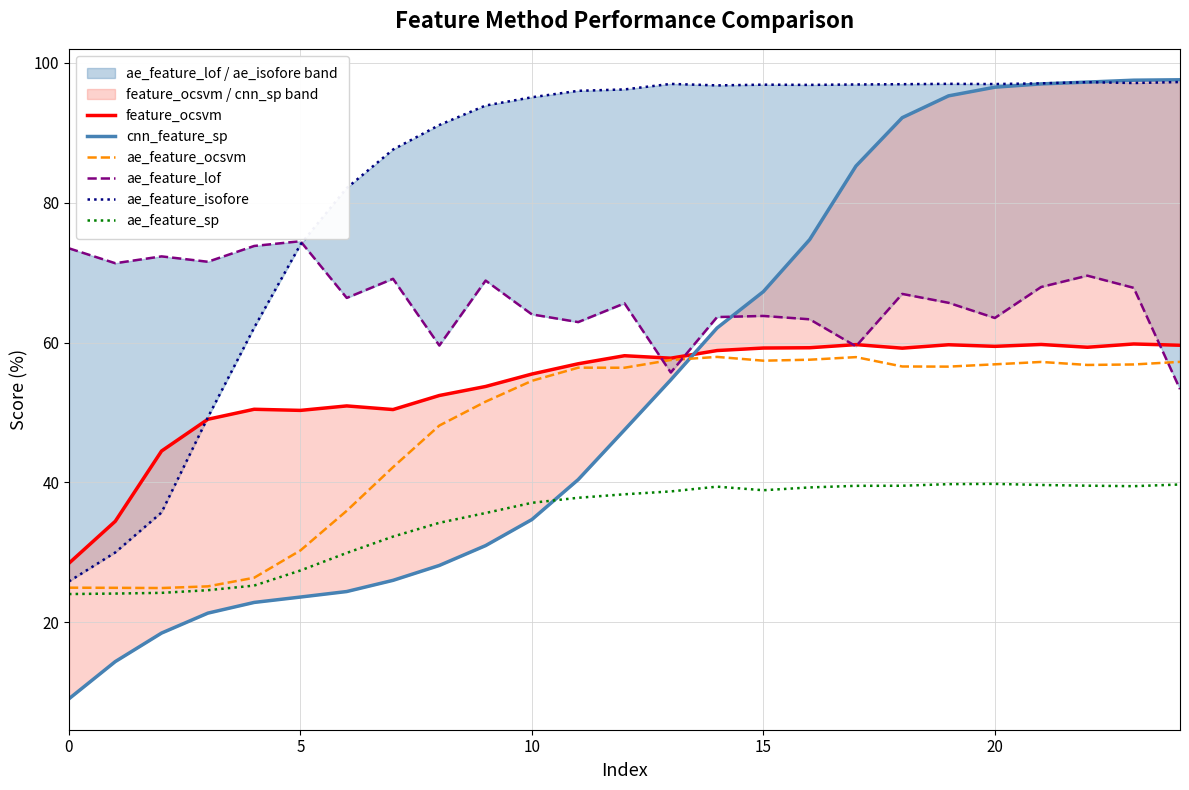

What is the label of the 17th point from the right?

8